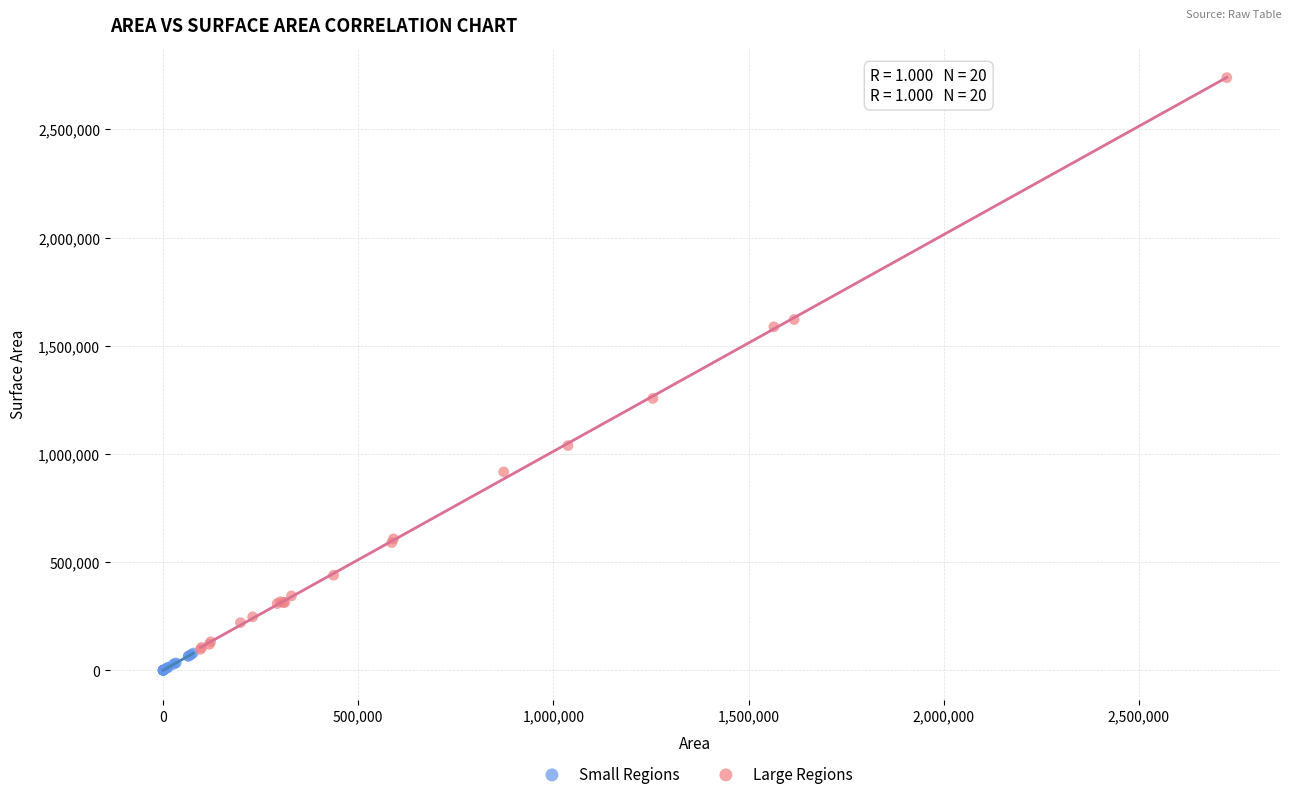

What are all the series names shown in the legend?

Small Regions, Large Regions